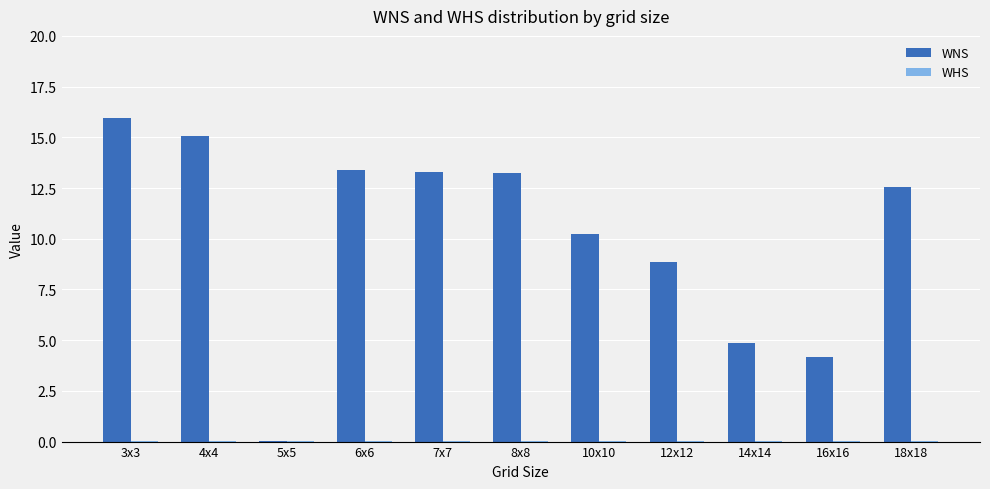

Is it true that WNS equals 13.4 at 6x6?

True